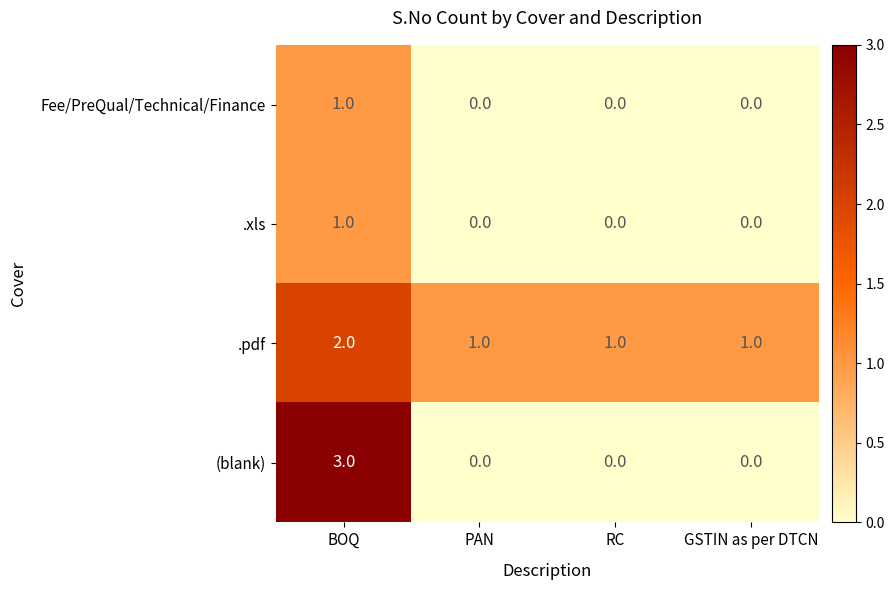

The .pdf series shows 1 at BOQ. True or false?

False